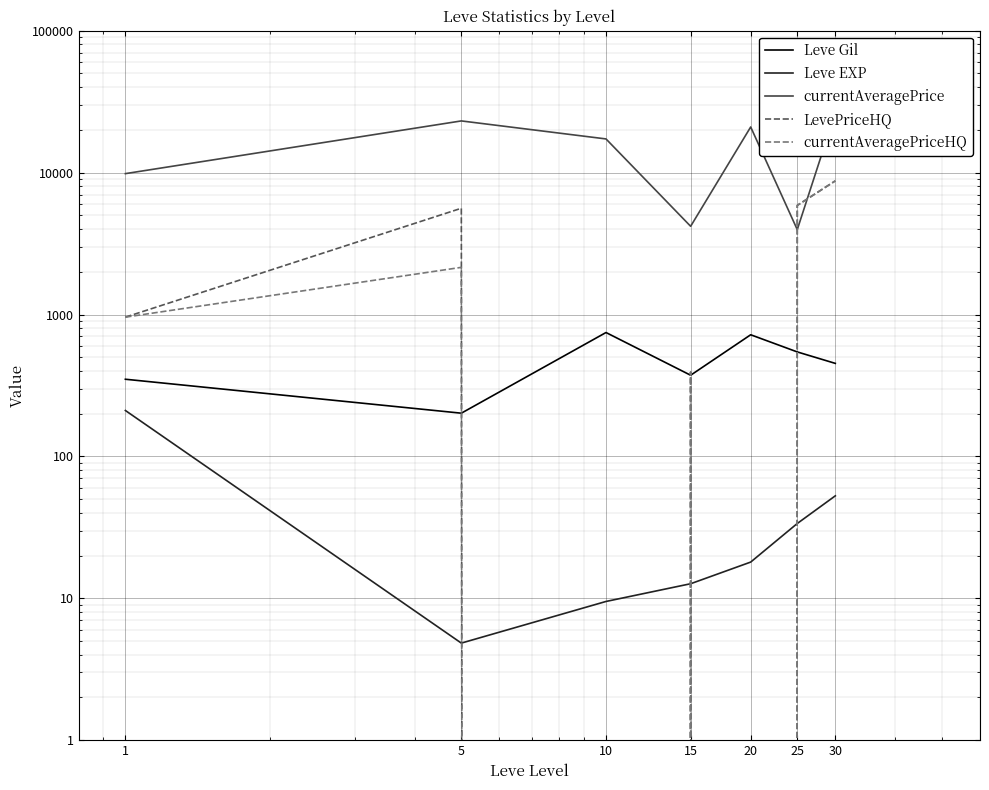

After their last crossing, which series has the higher values: LevePriceHQ or Leve EXP?

LevePriceHQ